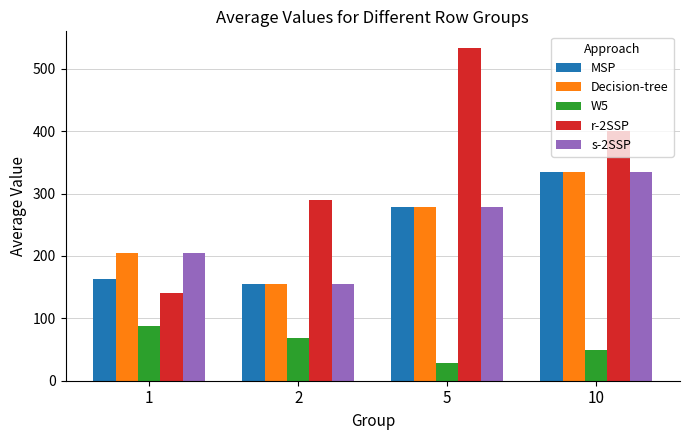

What are all the series names shown in the legend?

MSP, Decision-tree, W5, r-2SSP, s-2SSP